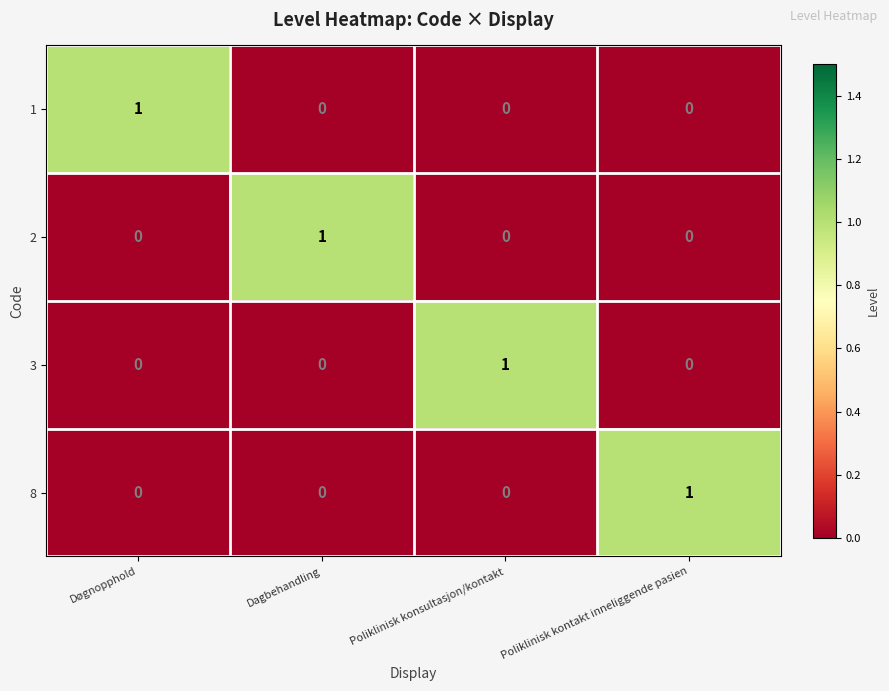

Is the value of 2 at Dagbehandling greater than the value of 8 at Dagbehandling?

Yes